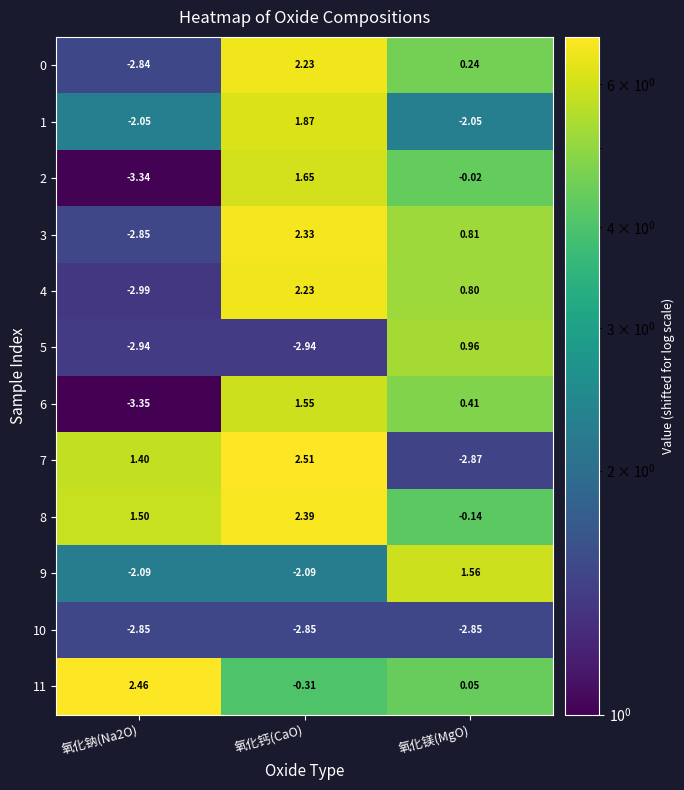

Between 氧化钠(Na2O) and 氧化钙(CaO), which series saw the biggest shift?

4